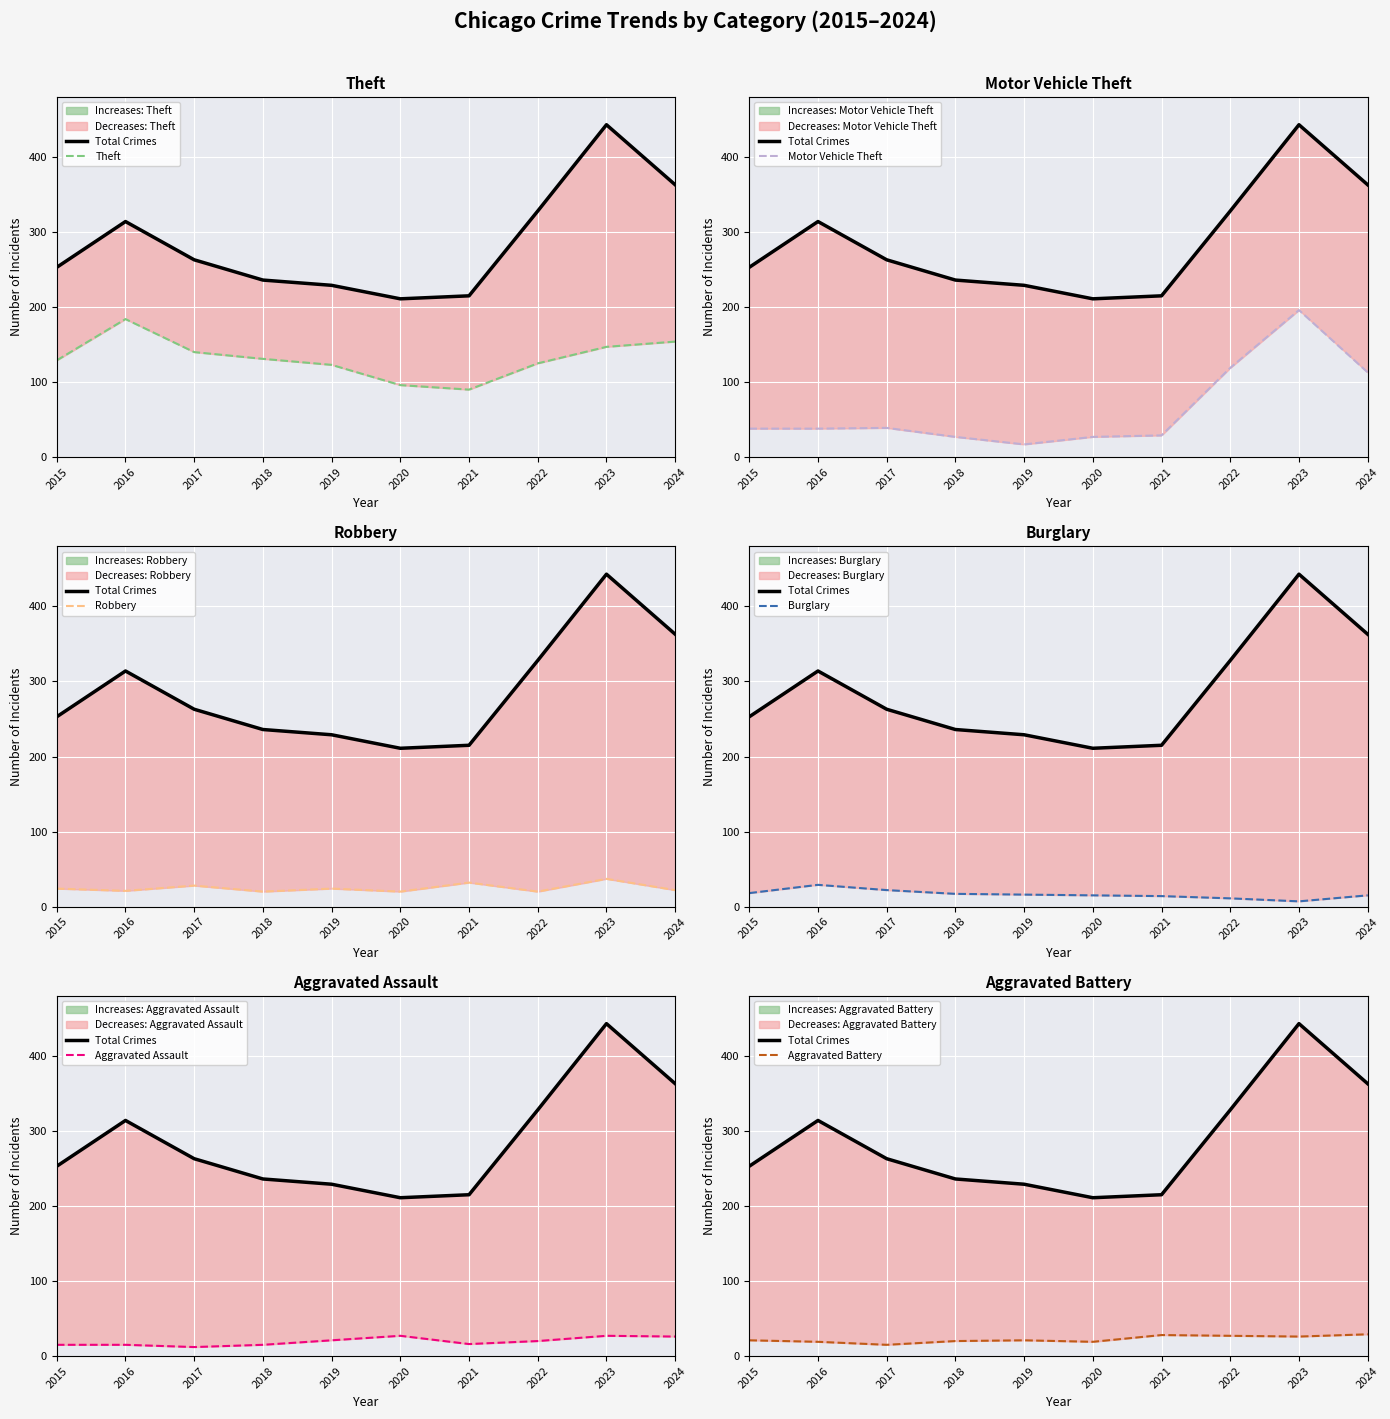

The Aggravated Battery series shows 12 at 2018. True or false?

False